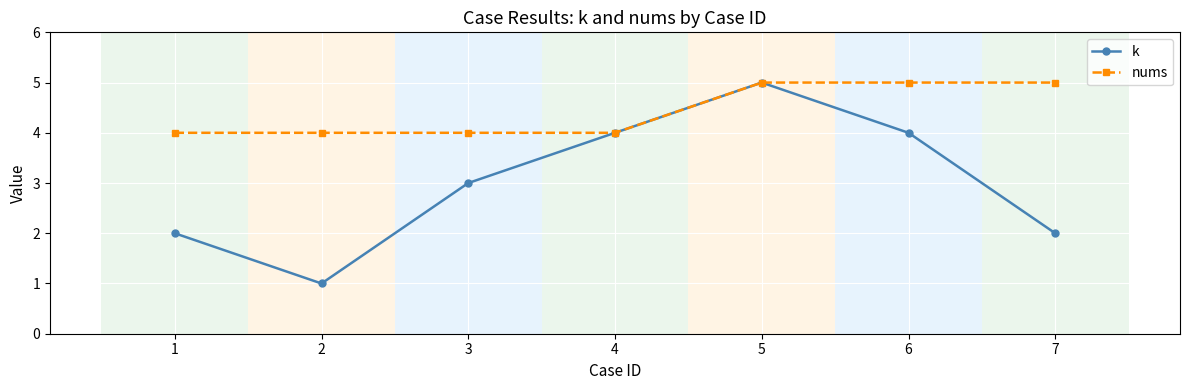

What is the difference between the k values at 1 and 4?

2